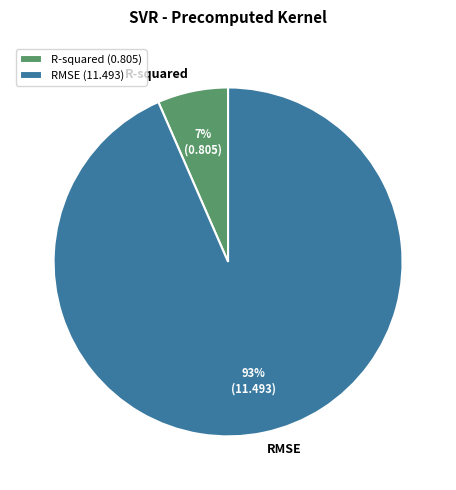

Combined, do RMSE (11.493) and R-squared (0.805) account for over 50%?

Yes